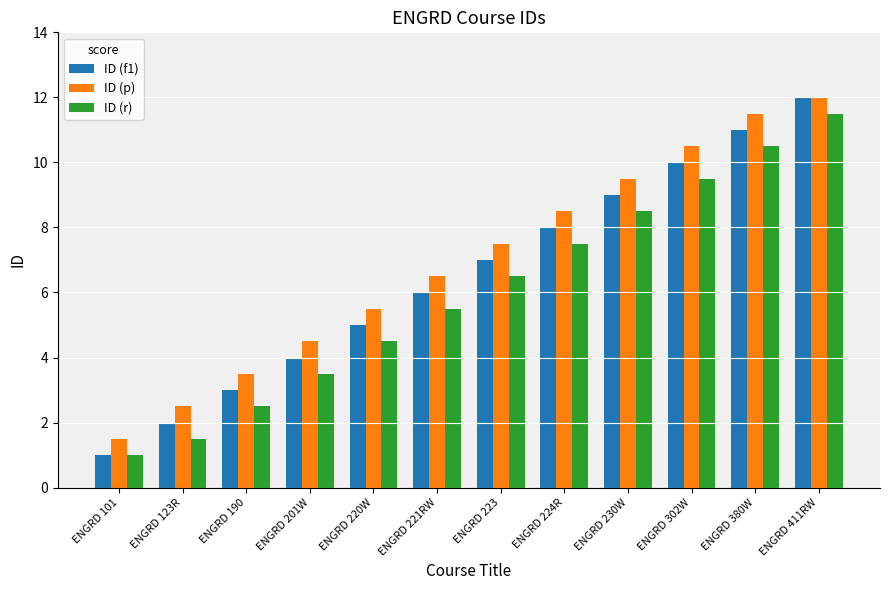

At which category is the sum across all series the highest?

ENGRD 411RW